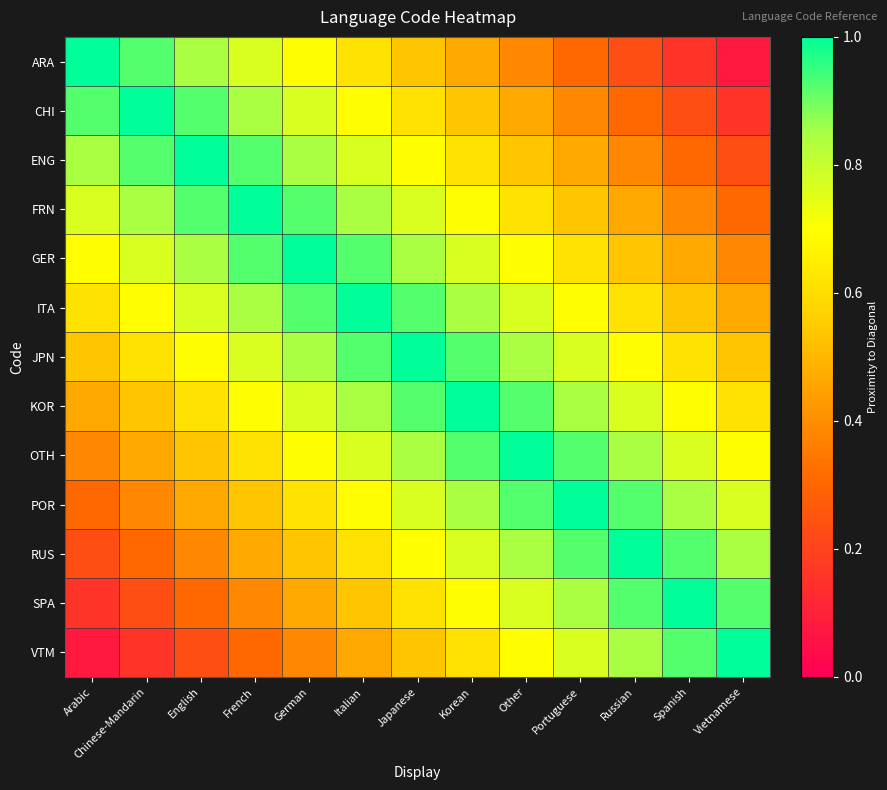

Which has a higher value, English or Russian?

English